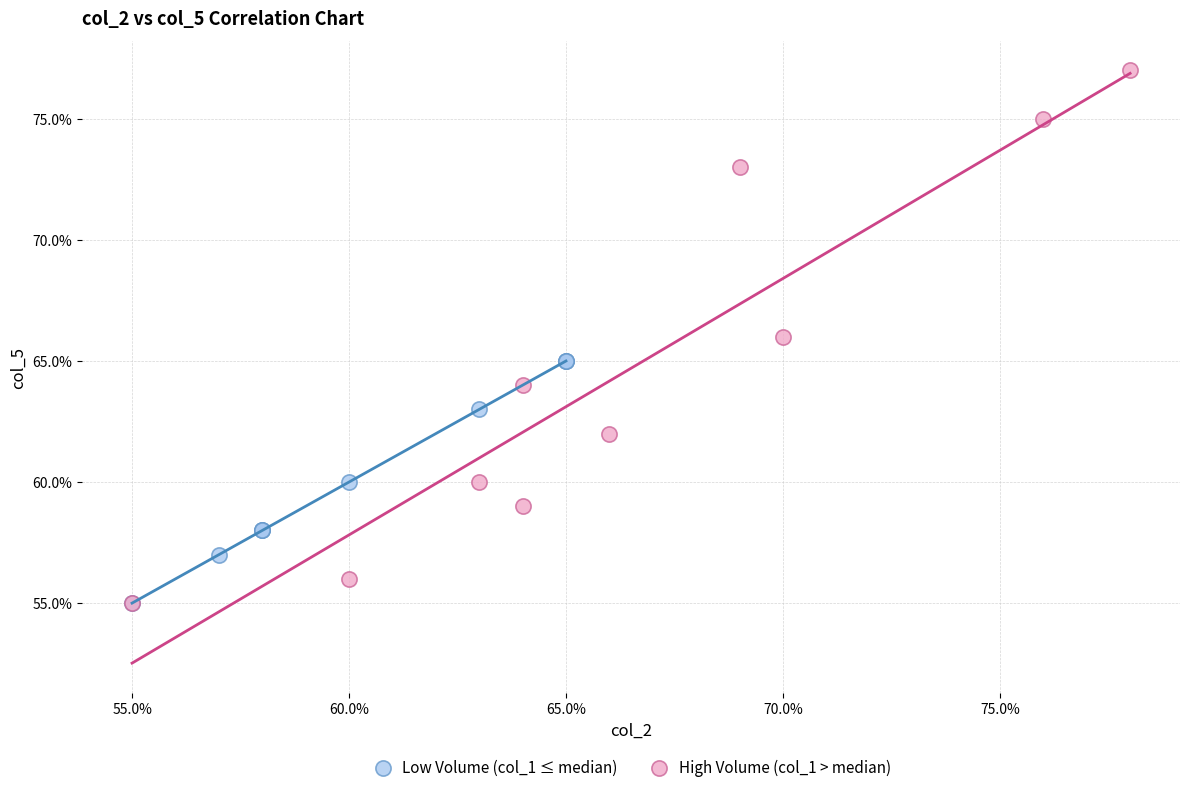

What are all the series names shown in the legend?

Low Volume (col_1 ≤ median), High Volume (col_1 > median)